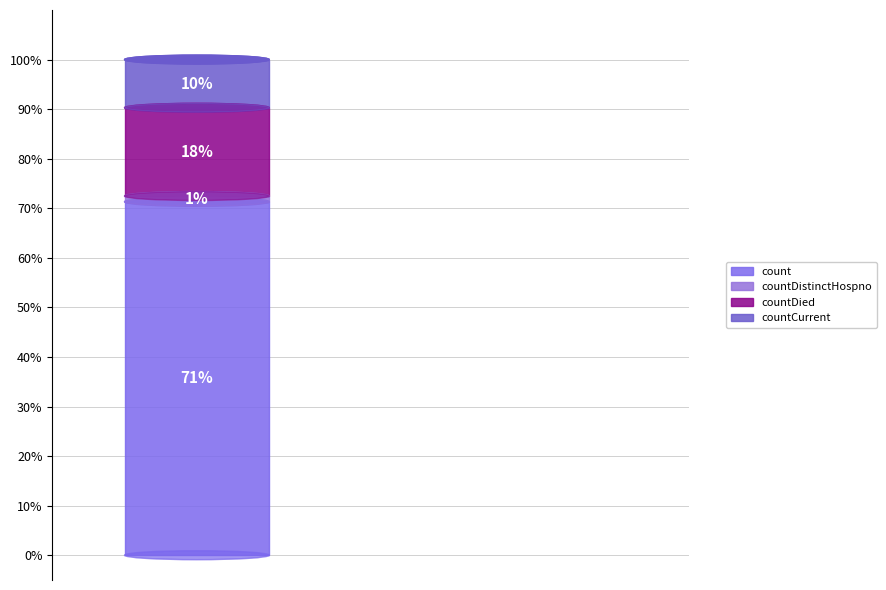

Which slice is the largest?

count